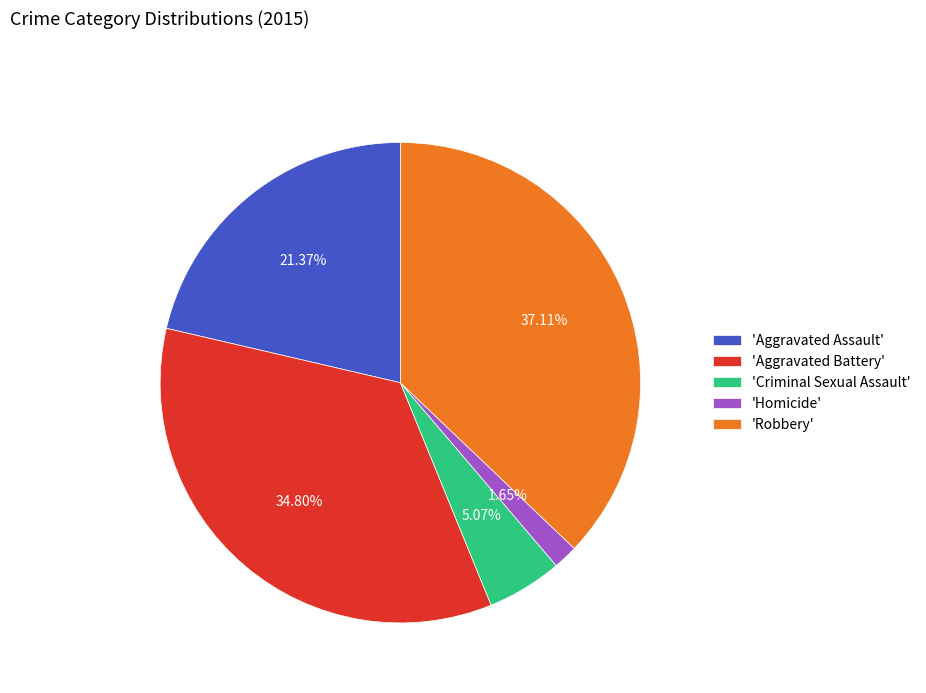

Do 'Homicide' and 'Criminal Sexual Assault' together represent more than half of the pie?

No